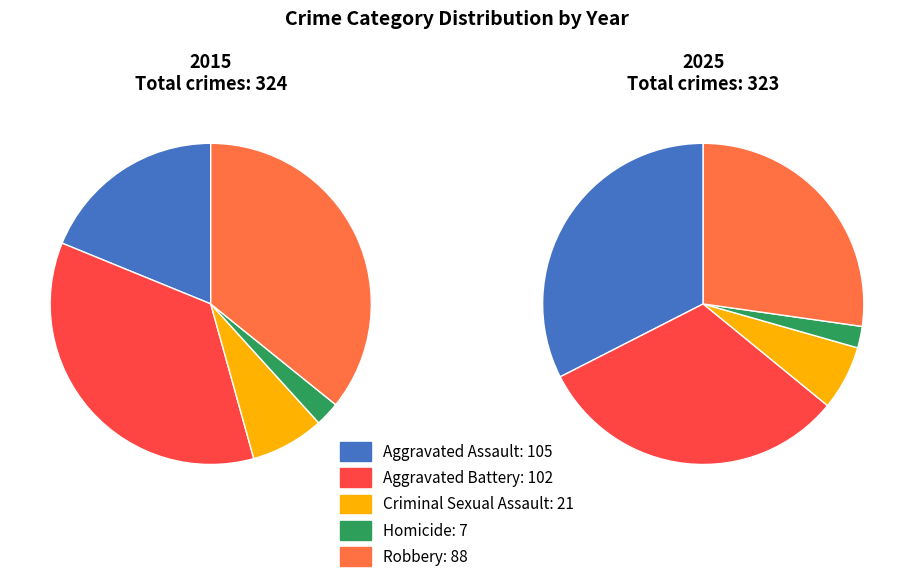

What percentage is the values_2015 slice, to the nearest percent?

35%